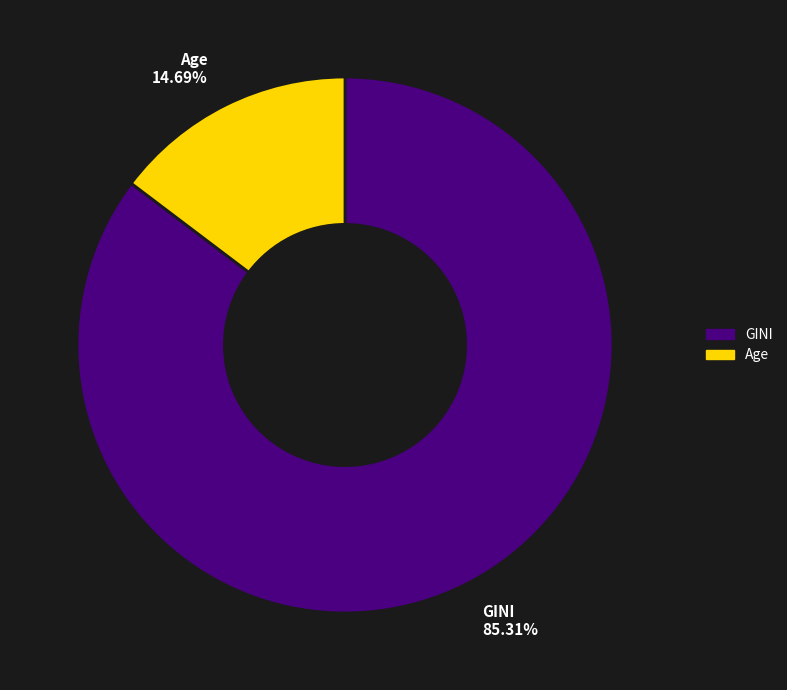

True or false: GINI accounts for 85% of the total.

True